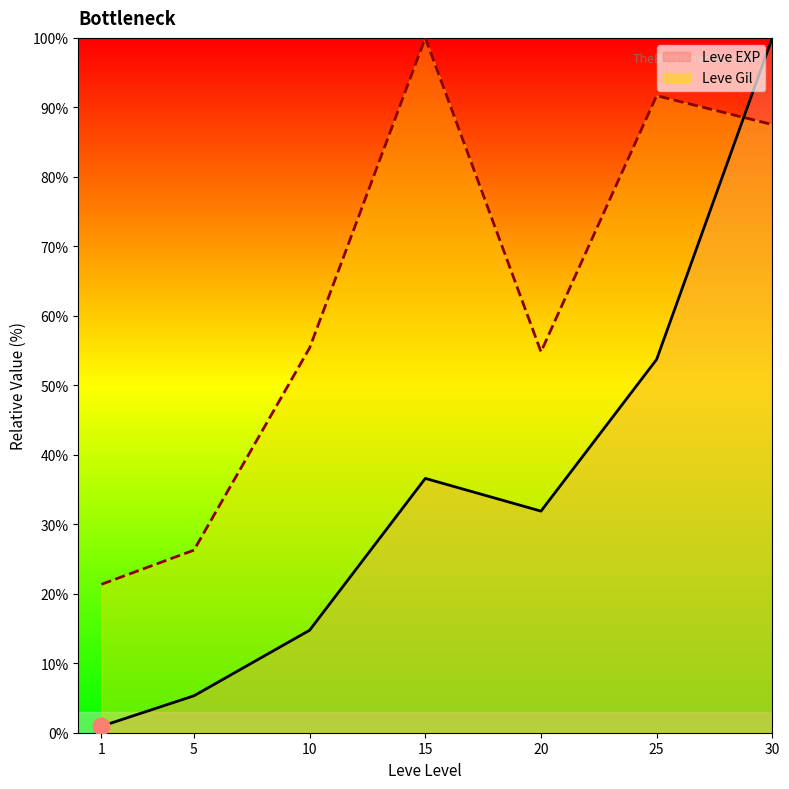

True or false: Leve EXP has more than 2 points higher than both neighbors.

False